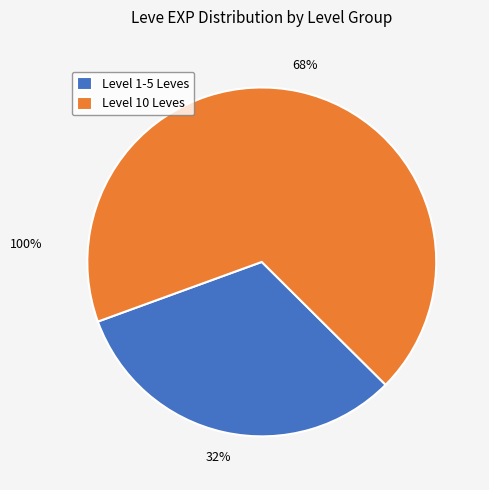

How many segments does this pie chart have?

2